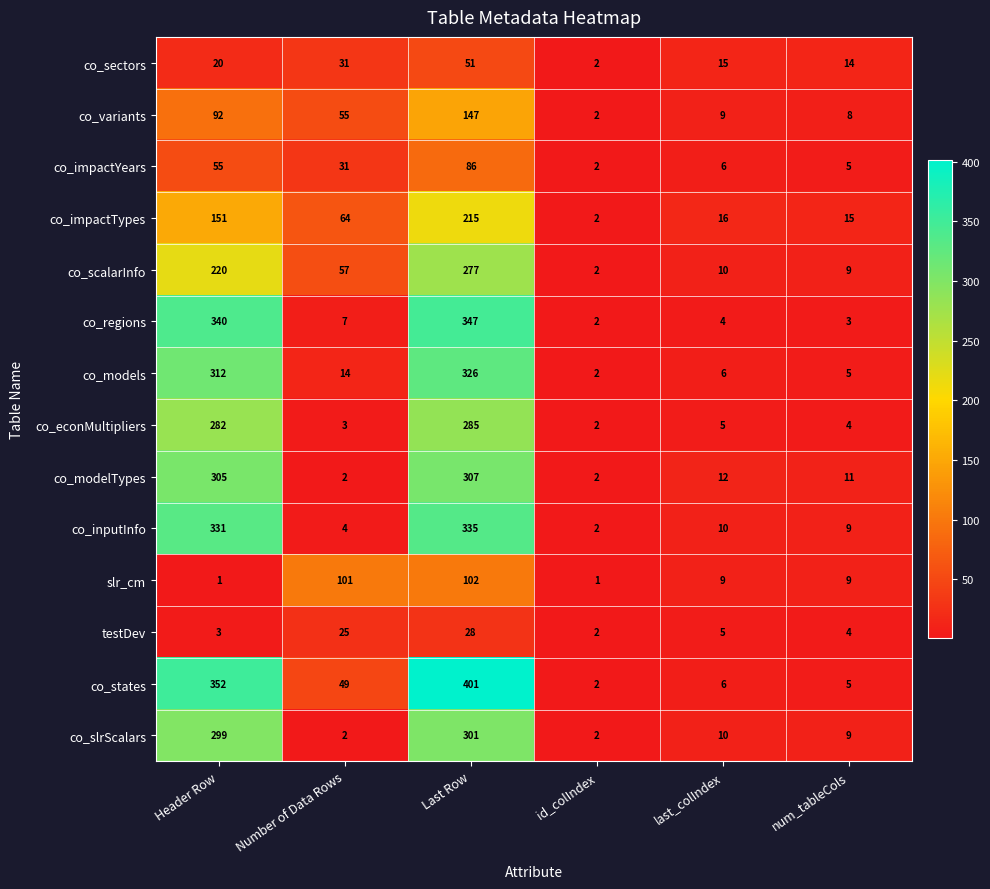

At how many categories does at least one series exceed 297?

2